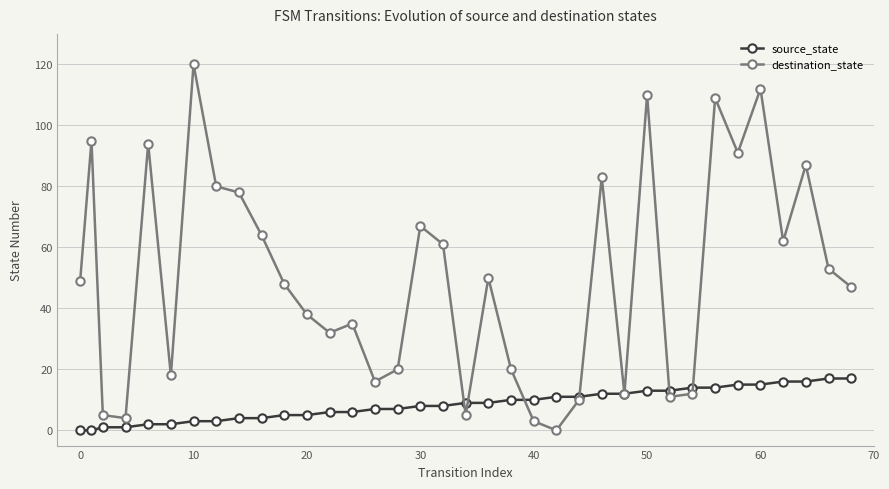

At how many categories does at least one series exceed 105?

4